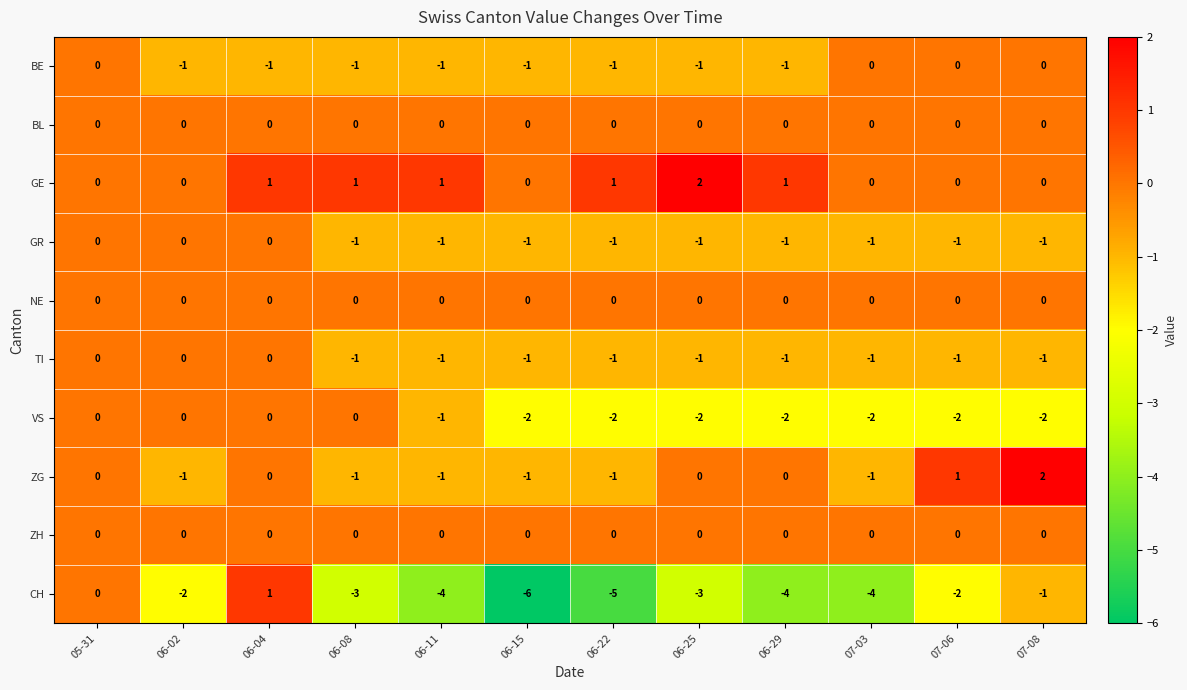

At which label does ZG reach its peak?

07-08